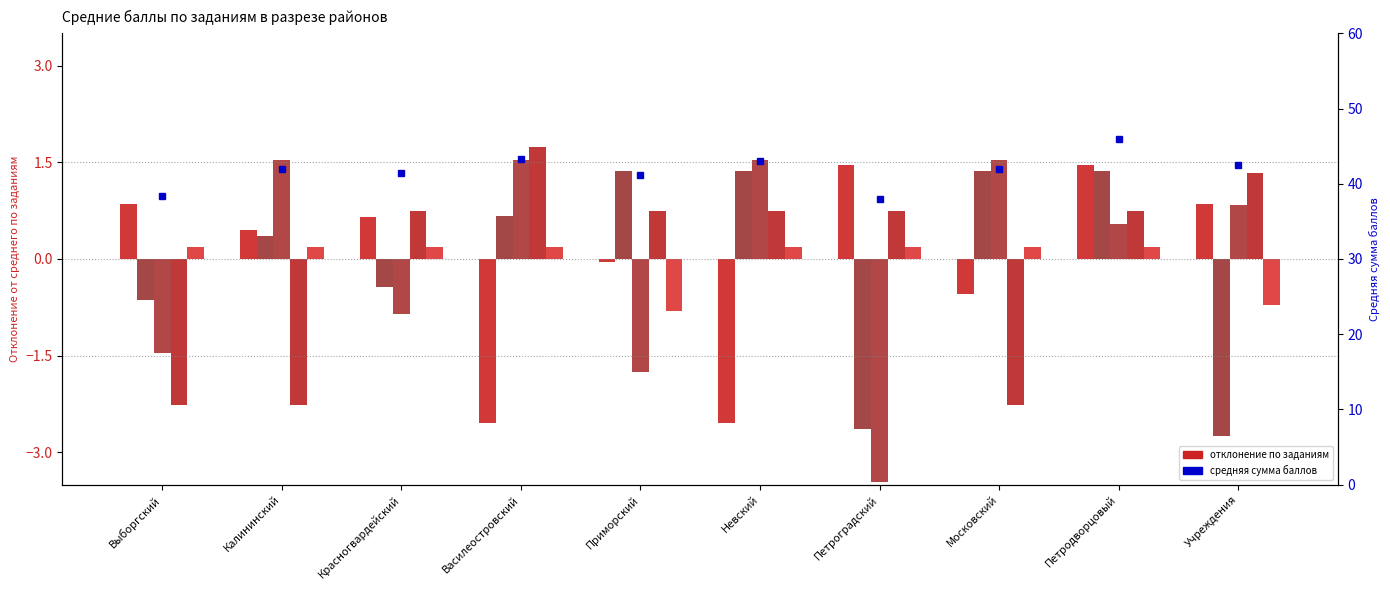

At which label does средняя сумма first exceed 42?

Василеостровский